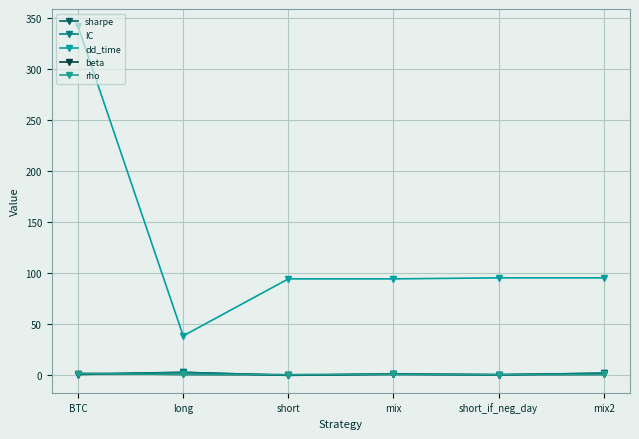

What is the total value across all series at mix2?

97.9